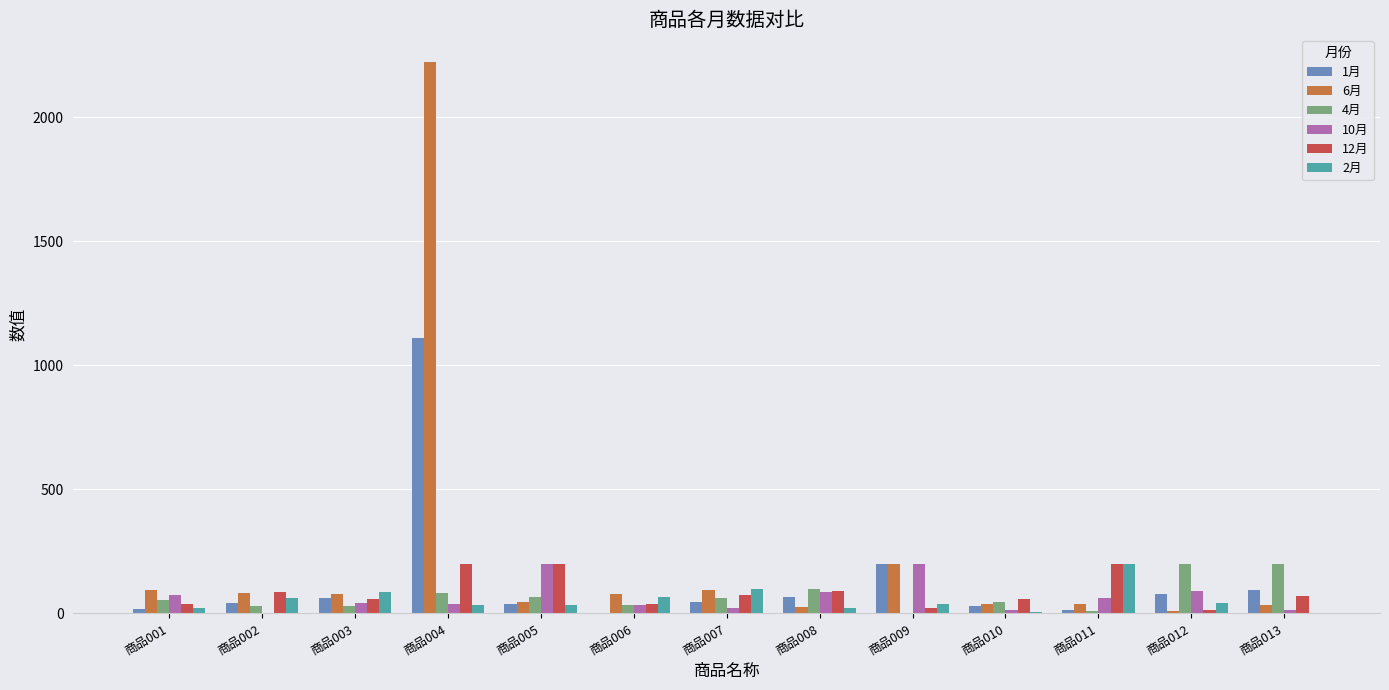

What are all the series names shown in the legend?

1月, 6月, 4月, 10月, 12月, 2月